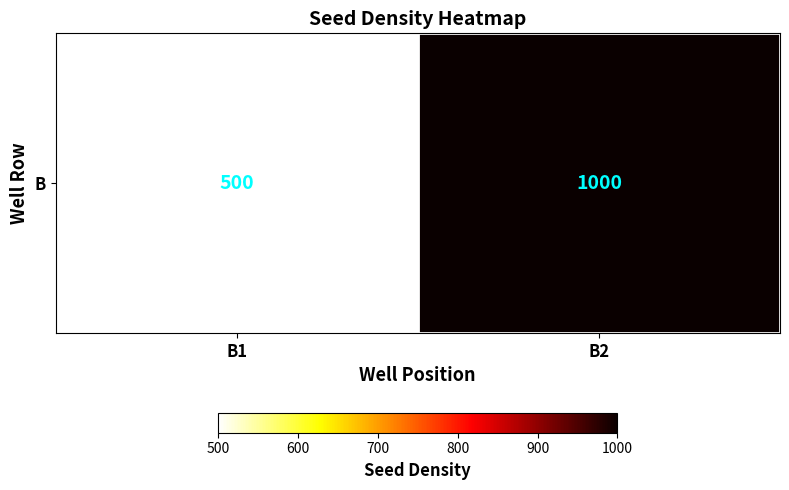

Rank the categories by value from highest to lowest.

B2, B1